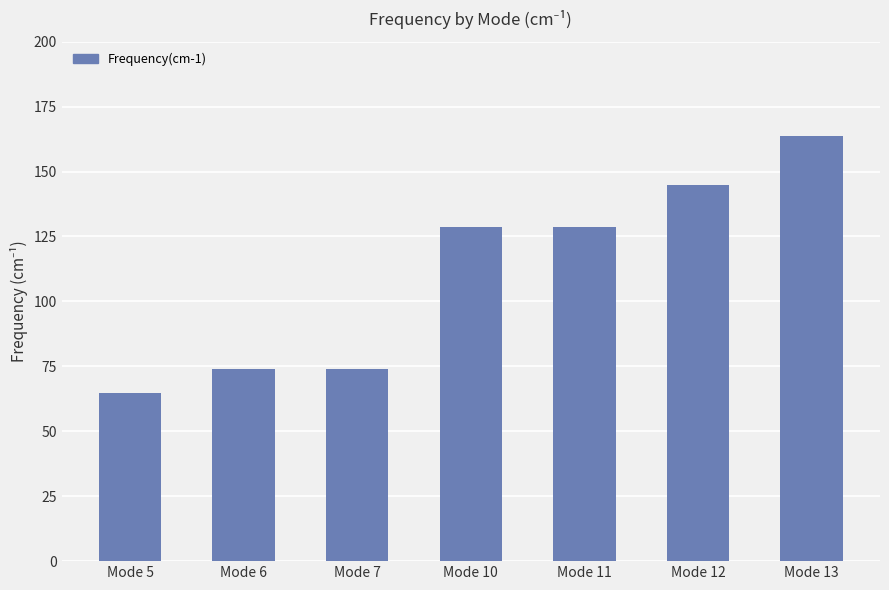

The chart shows a value of 163.8 at Mode 13. True or false?

True